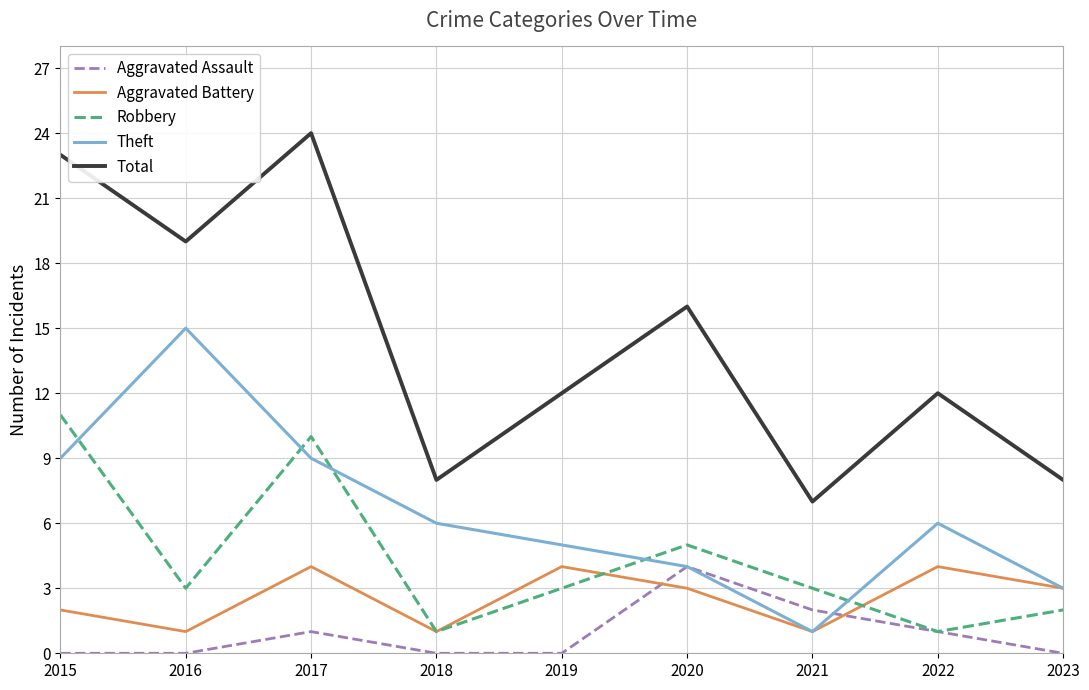

Where is Total nearest to the value 15?

2020